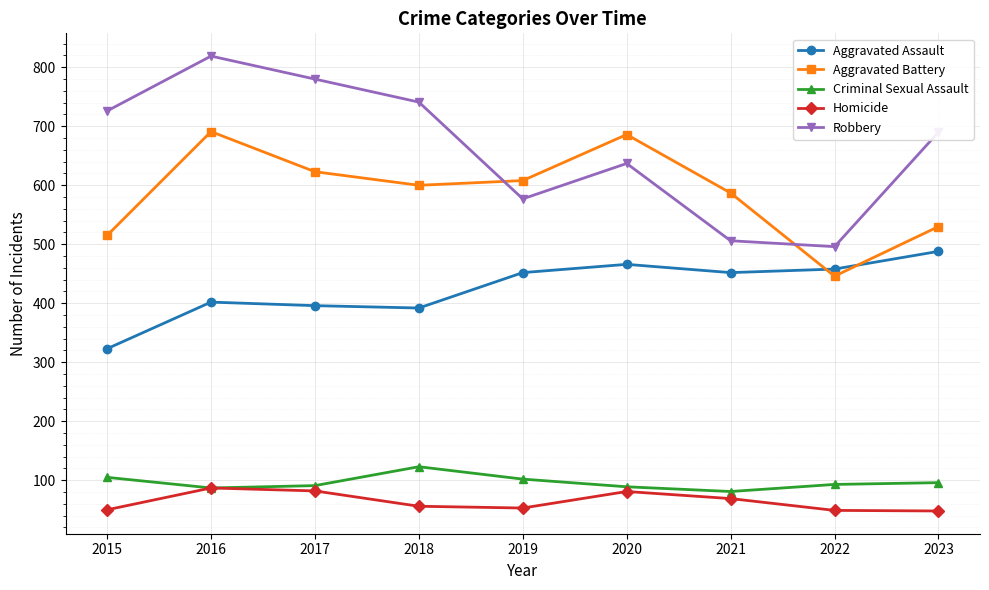

What is the difference between the Aggravated Assault values at 2017 and 2022?

62